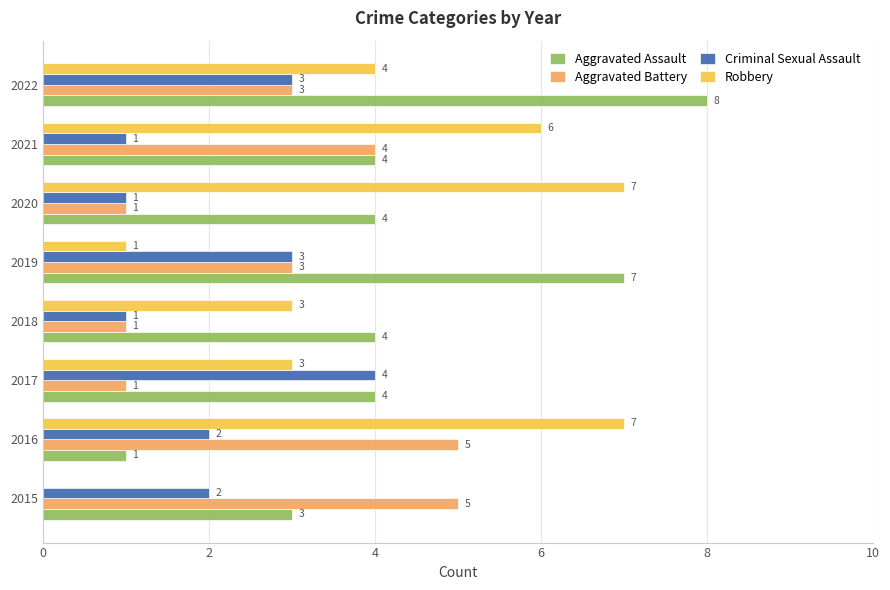

The Robbery series shows 7 at 2020. True or false?

True